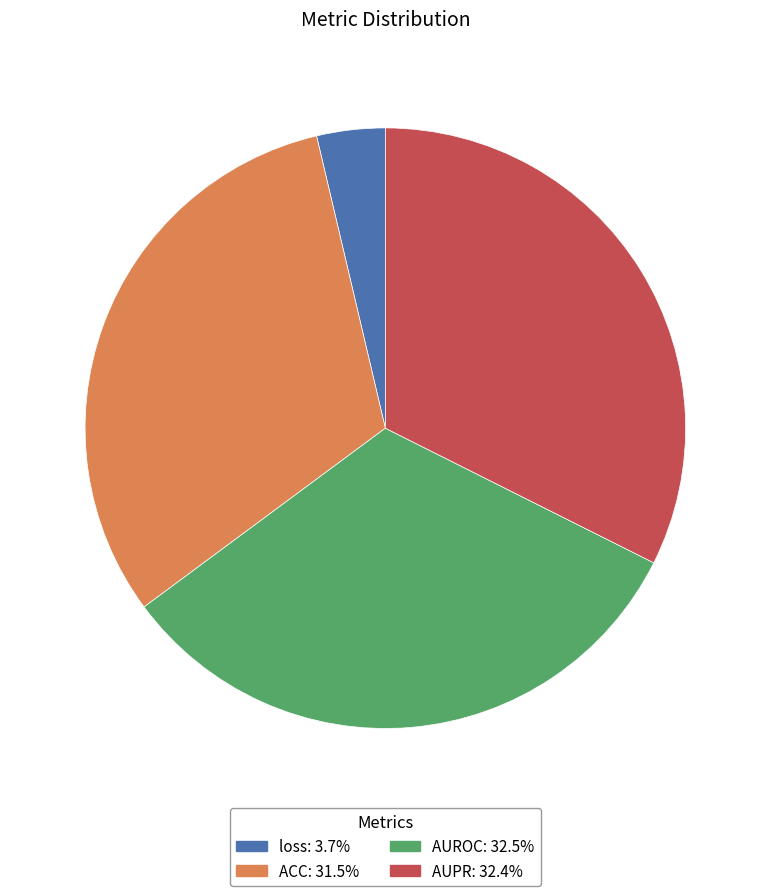

Count the number of slices in the pie.

4